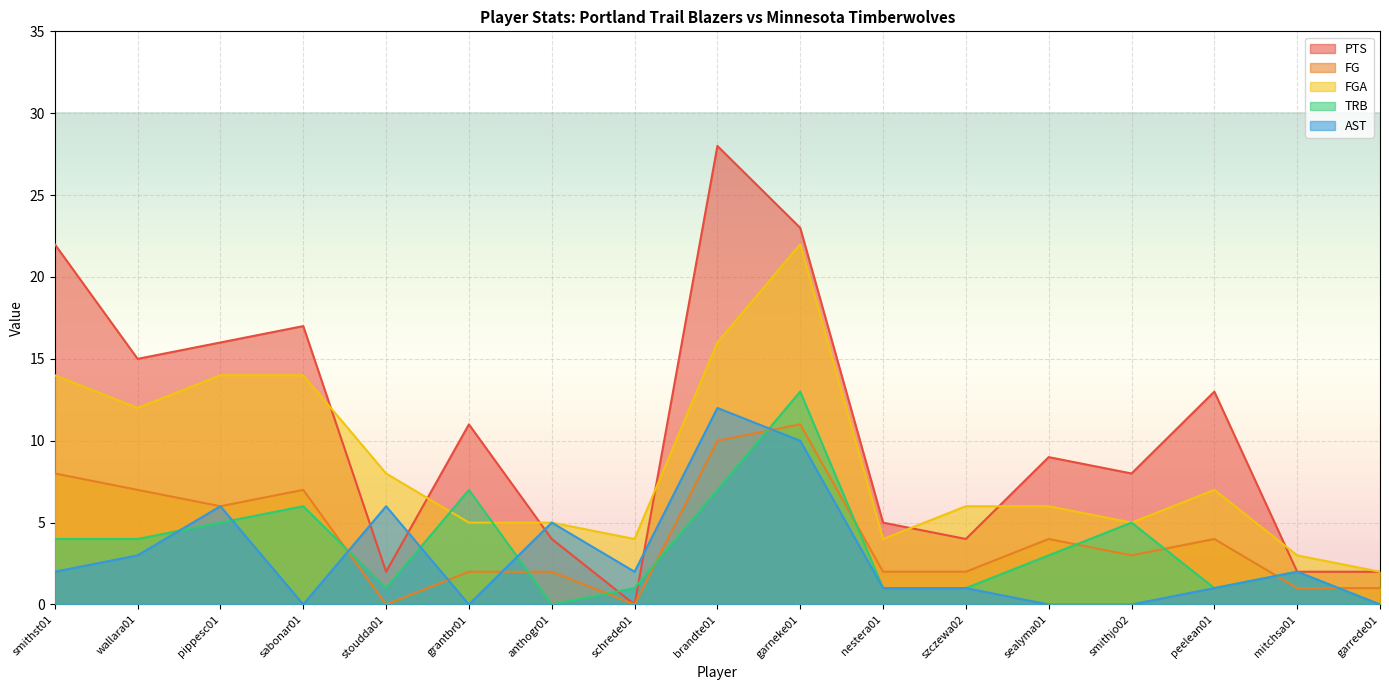

How many values in the FGA series are below 6?

7